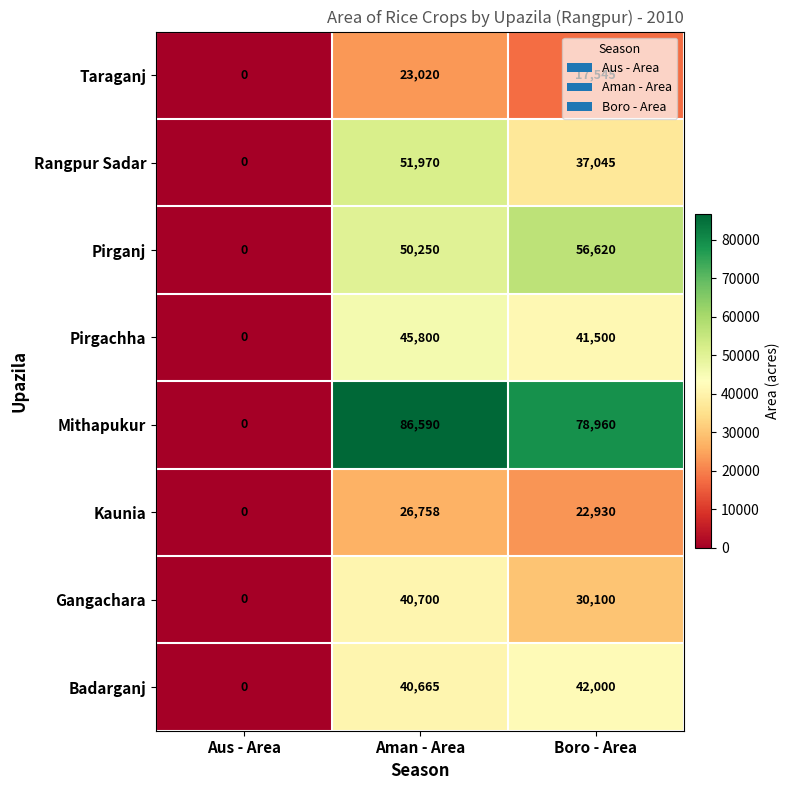

At which label is Pirganj closest to 28310?

Aman - Area